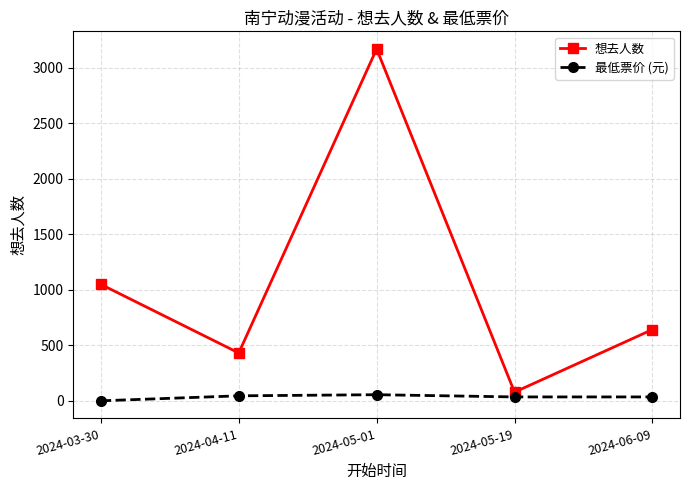

At which category does the chart reach its peak across all series?

2024-05-01